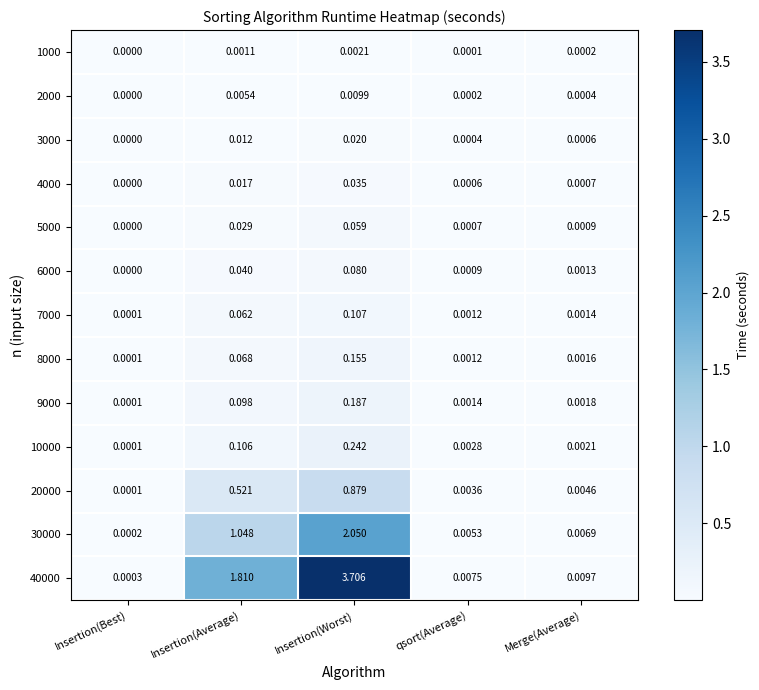

At which label is 5000 closest to 0?

Insertion(Best)